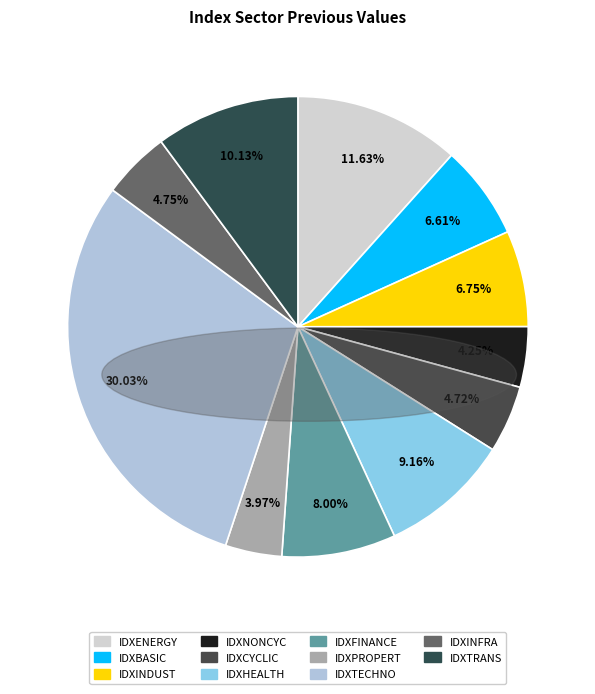

What percentage is the IDXFINANCE slice, to the nearest percent?

8%